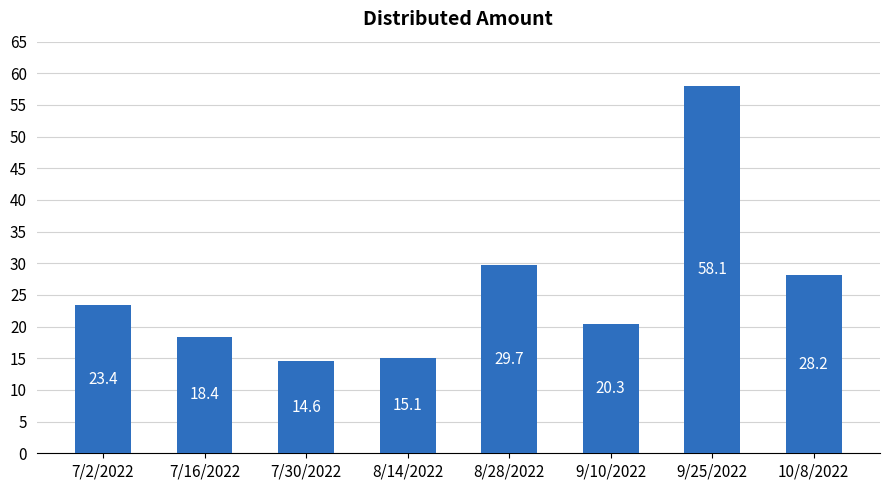

What is the difference between the second highest and minimum values?

15.2